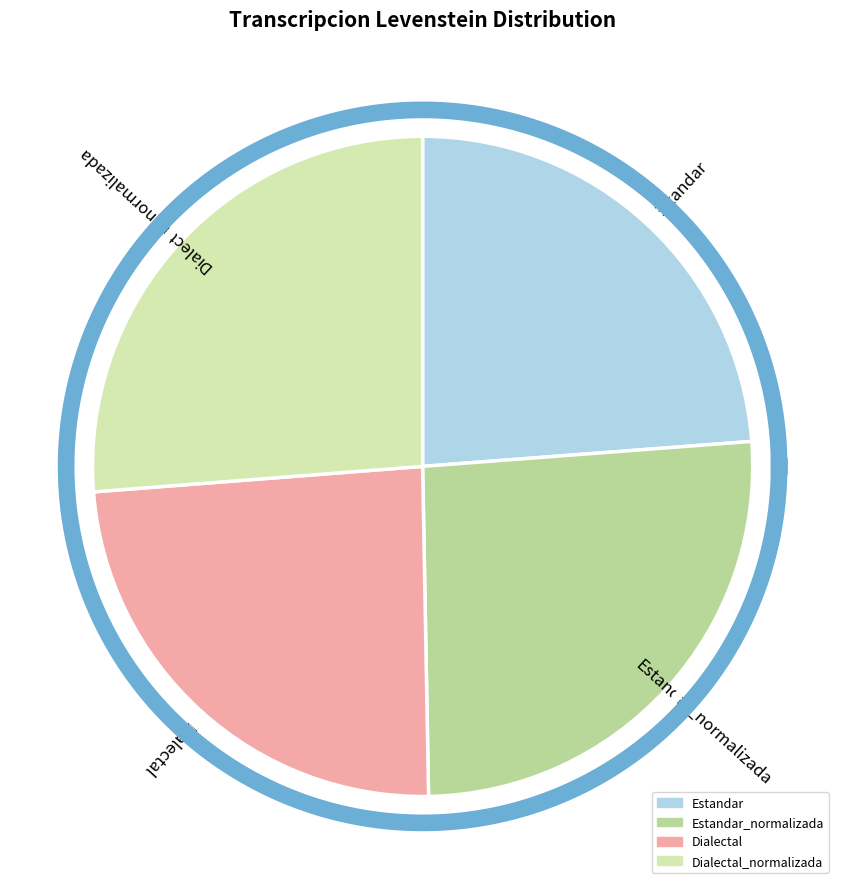

How many segments does this pie chart have?

4